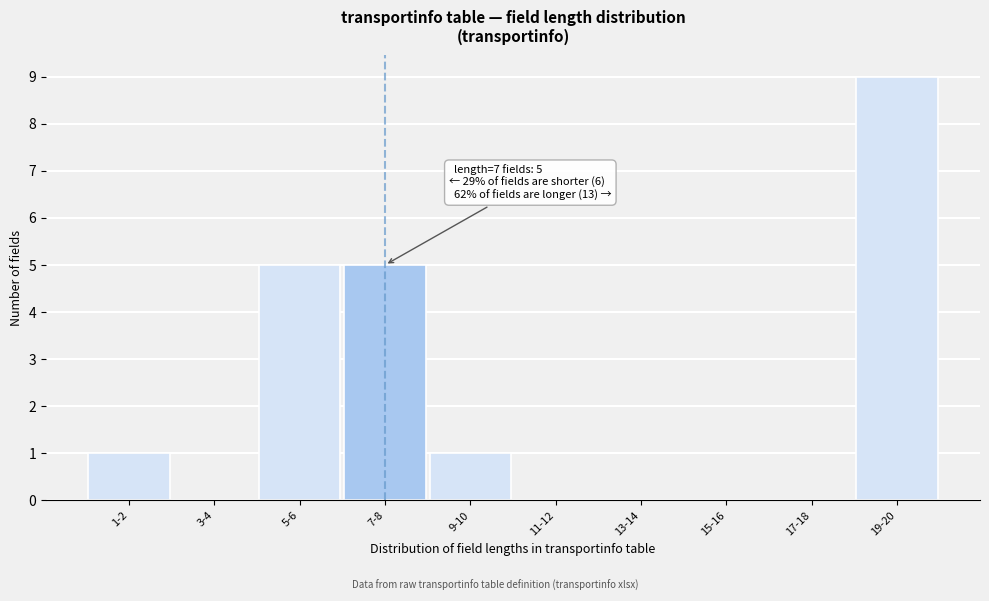

Reading right to left, extract all data points from this chart.

19-20=9	17-18=0	15-16=0	13-14=0	11-12=0	9-10=1	7-8=5	5-6=5	3-4=0	1-2=1